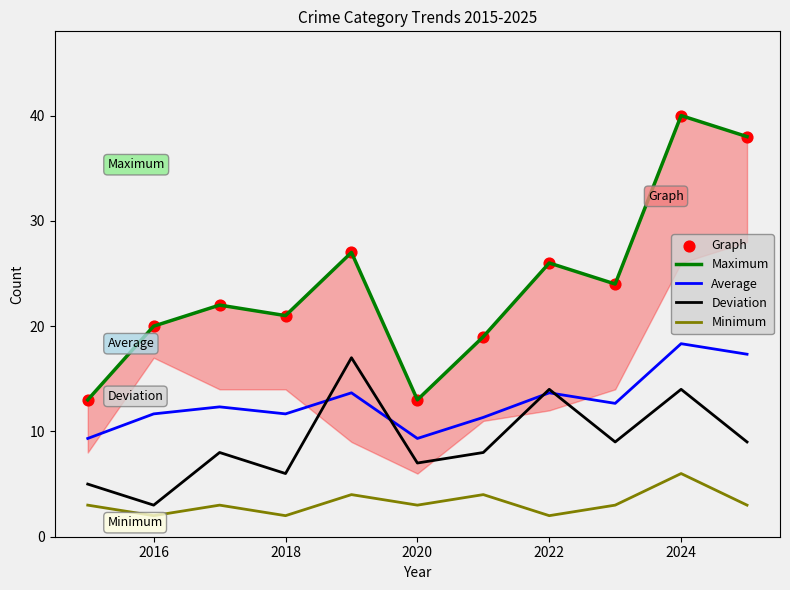

At how many categories does at least one series exceed 26?

3